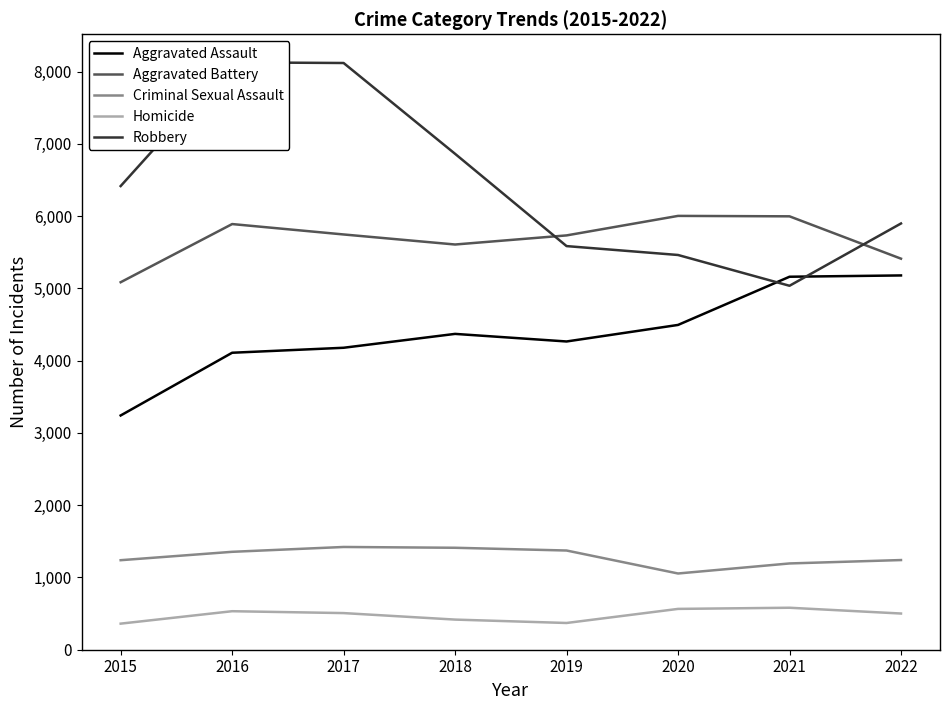

Reading left to right, list all the values displayed in this chart.

Aggravated Assault: 2015=3242	2016=4110	2017=4179	2018=4371	2019=4266	2020=4495	2021=5162	2022=5180
Aggravated Battery: 2015=5086	2016=5891	2017=5747	2018=5608	2019=5734	2020=6004	2021=5998	2022=5412
Criminal Sexual Assault: 2015=1239	2016=1355	2017=1422	2018=1411	2019=1373	2020=1055	2021=1194	2022=1241
Homicide: 2015=361	2016=533	2017=507	2018=417	2019=370	2020=565	2021=581	2022=501
Robbery: 2015=6417	2016=8129	2017=8120	2018=6863	2019=5586	2020=5463	2021=5037	2022=5899